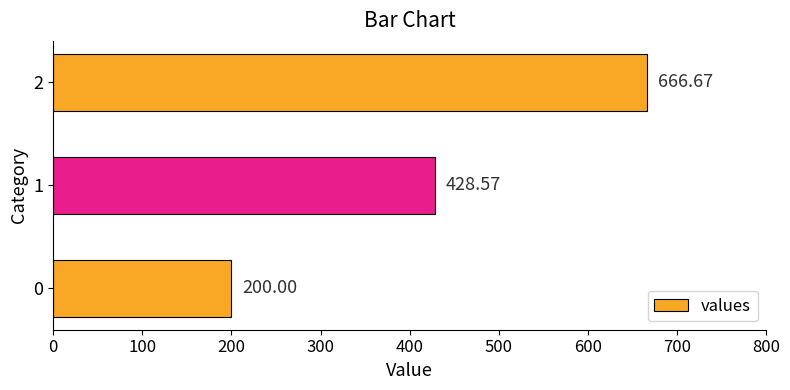

What is the sum of the values at 1 and 2?

1095.2